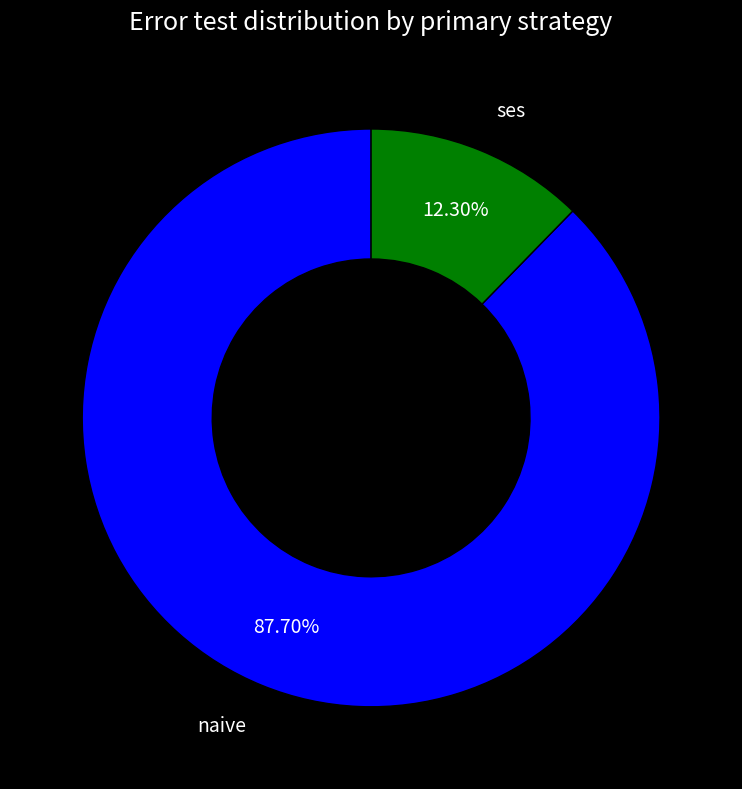

Is there a majority slice in this chart?

Yes